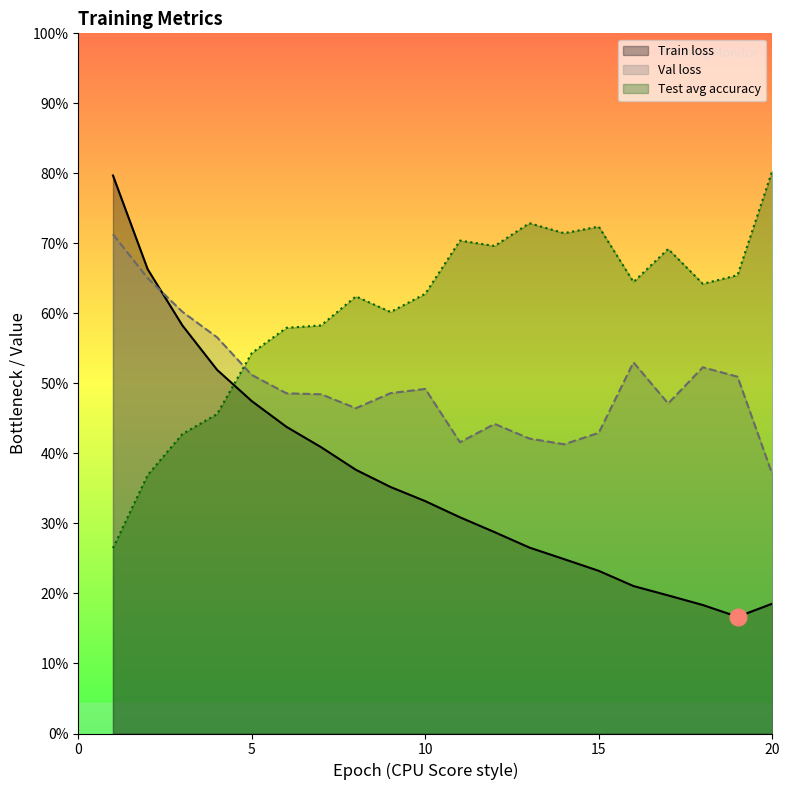

List the labels in order of Val loss value, smallest first.

20, 14, 11, 13, 15, 12, 8, 17, 7, 6, 9, 10, 19, 5, 18, 16, 4, 3, 2, 1